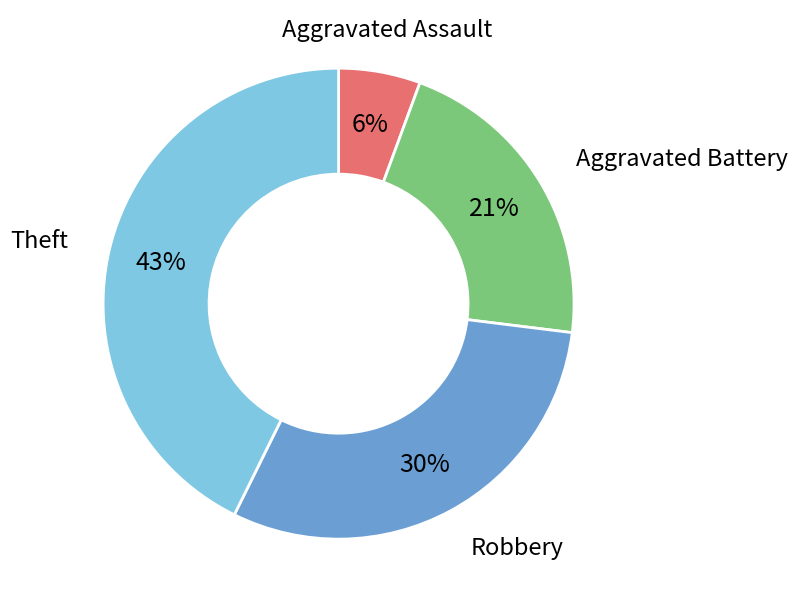

Does any single category account for the majority?

No